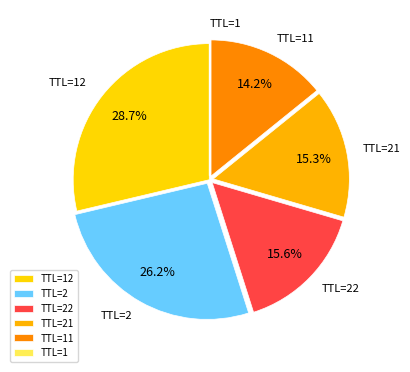

How many slices are in this pie chart?

6